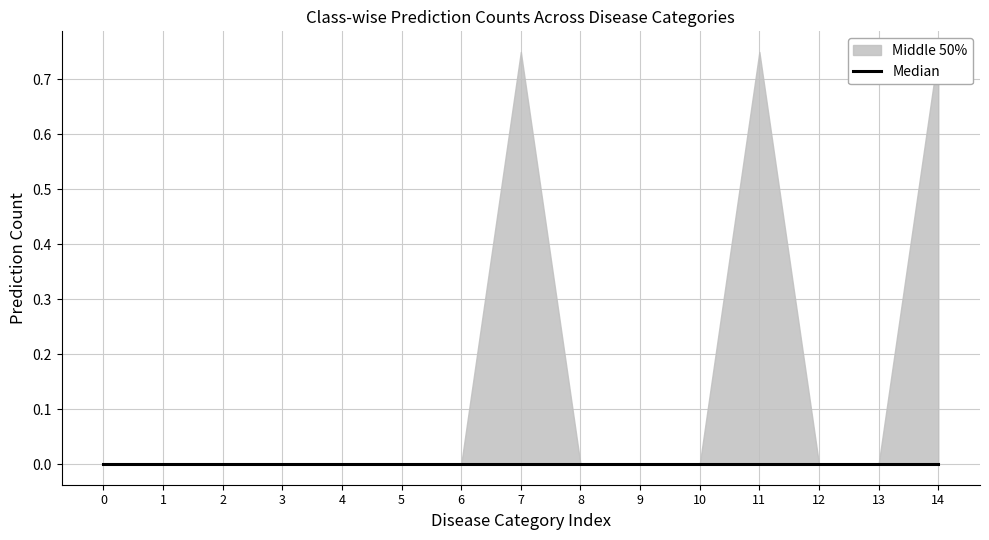

How many categories are shown in the chart?

15